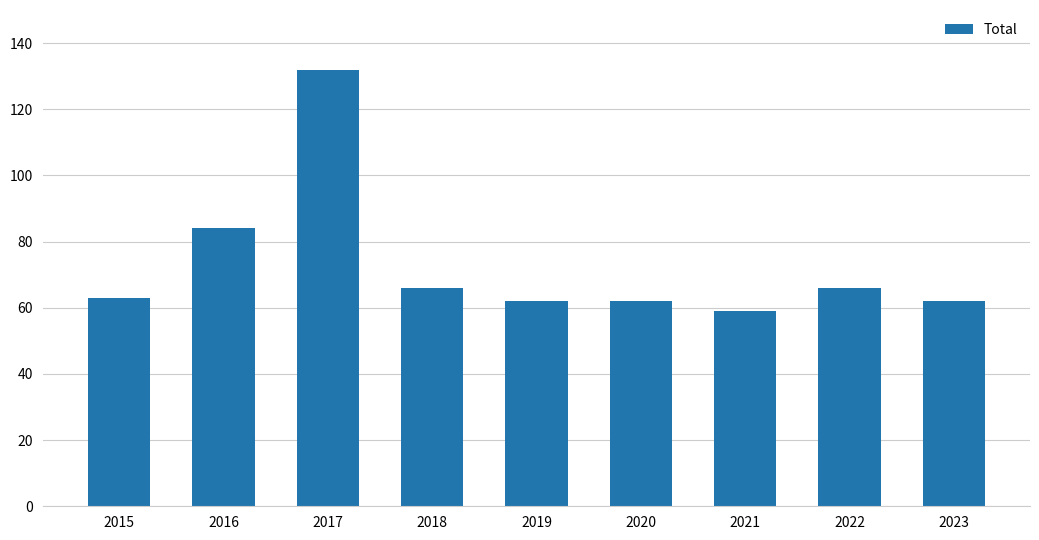

The chart shows a value of 20 at 2021. True or false?

False